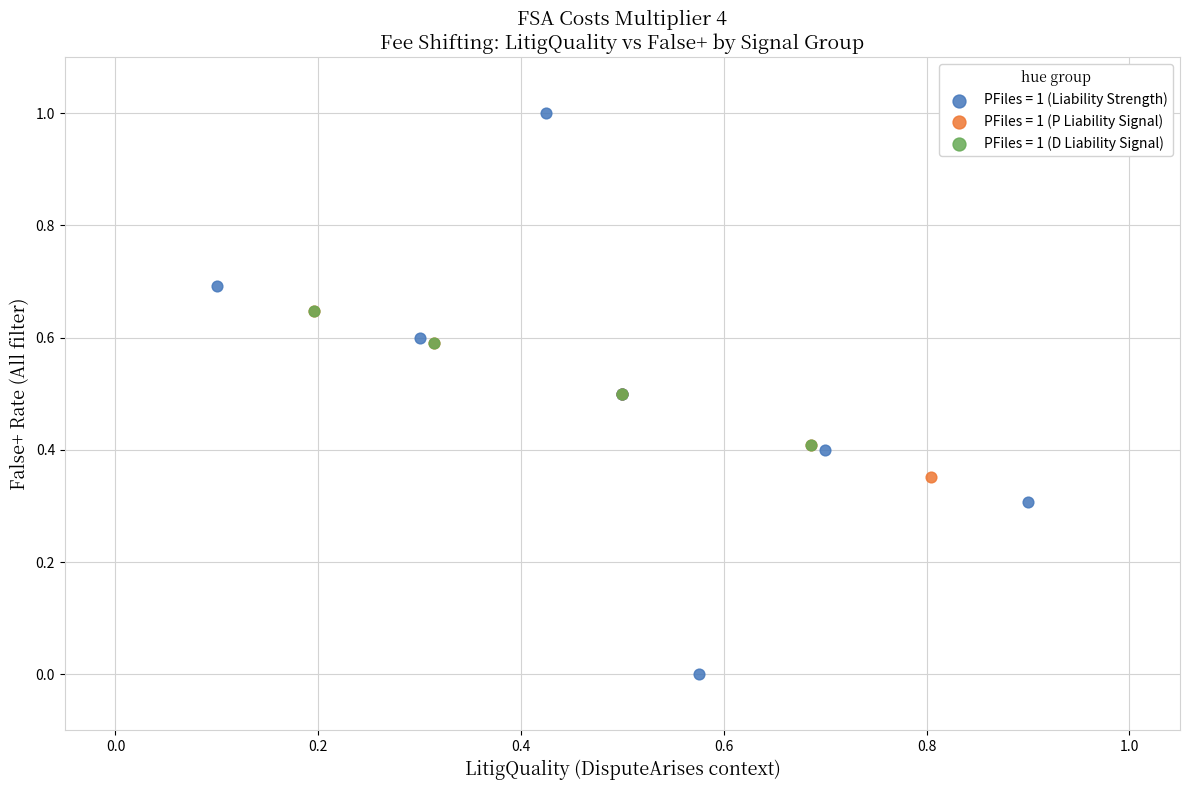

Which series reaches the minimum Y coordinate?

PFiles = 1 (Liability Strength)